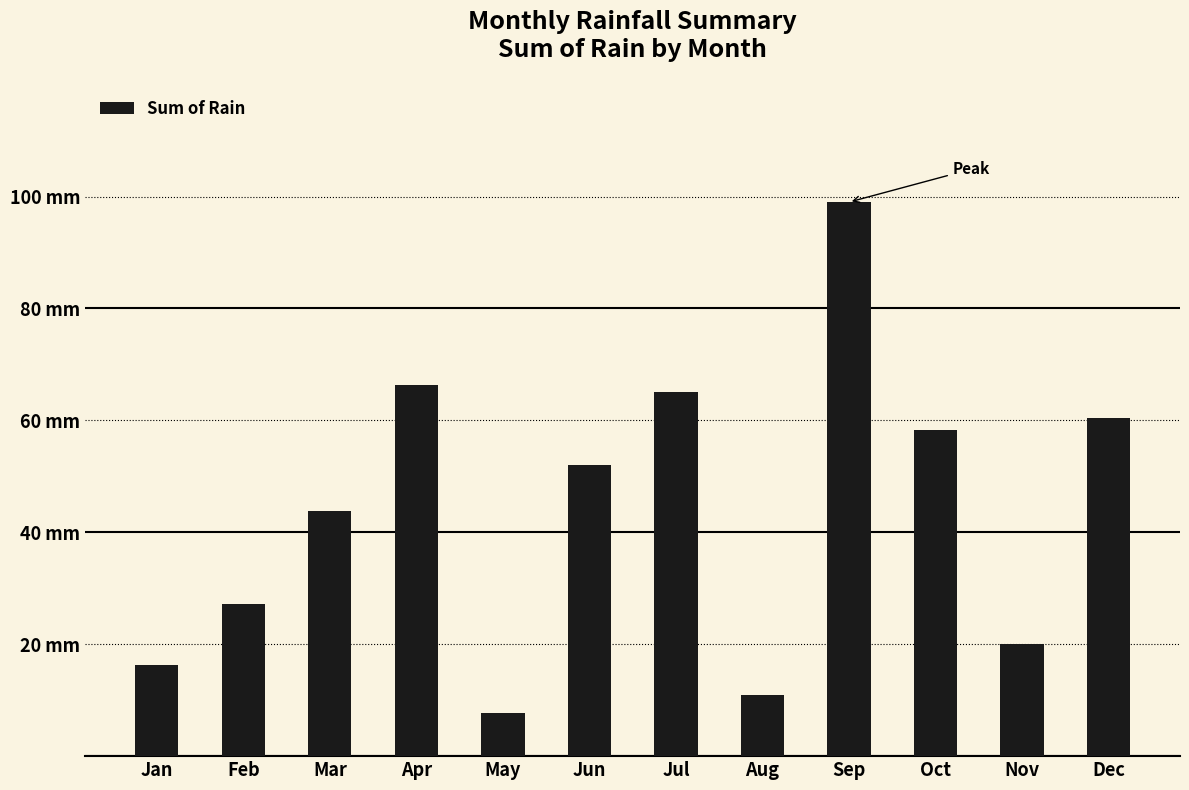

Which category has the highest value across all series?

Sep